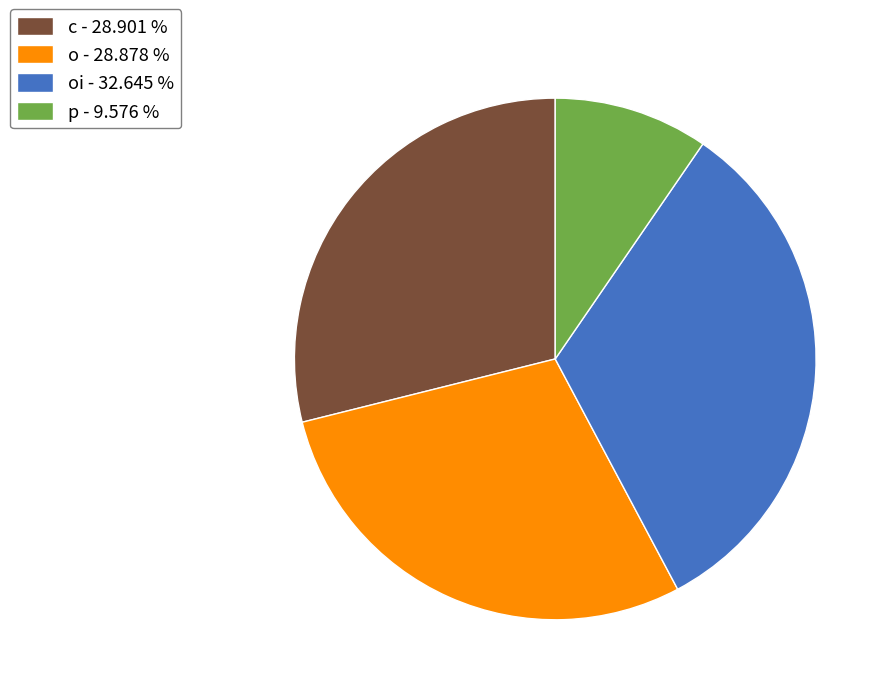

Between oi - 32.645 % and o - 28.878 %, which is larger?

oi - 32.645 %